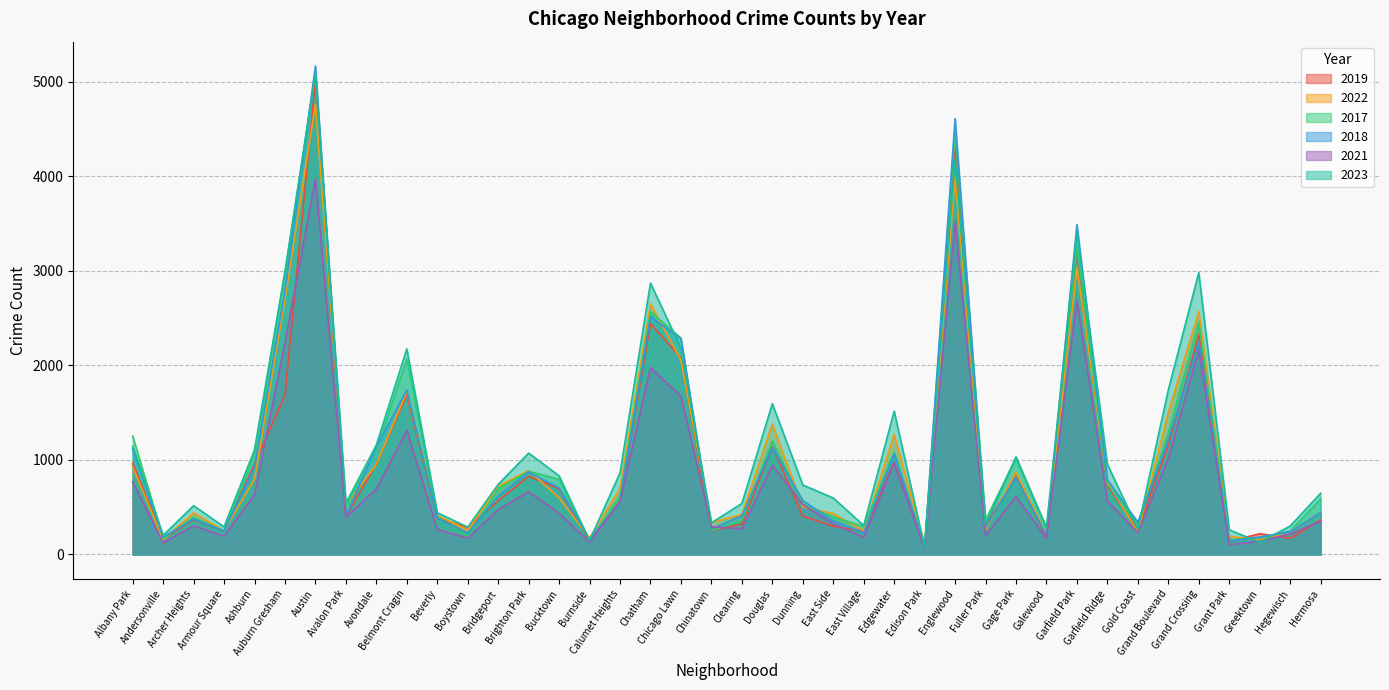

What is the difference between the 2021 values at Burnside and Austin?

3840